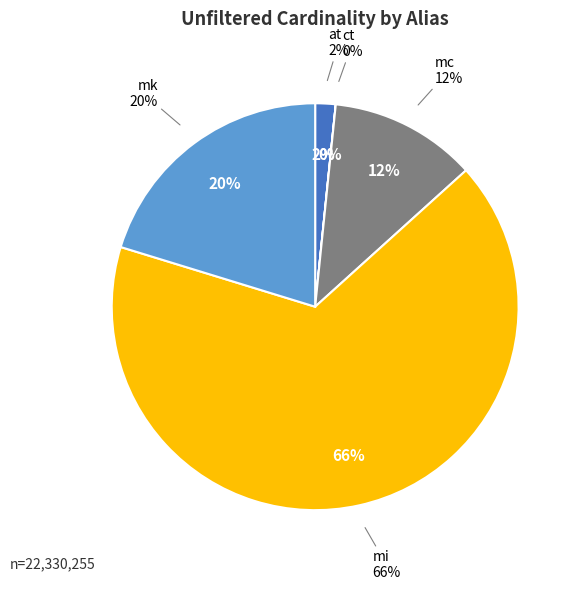

How many slices are in this pie chart?

5